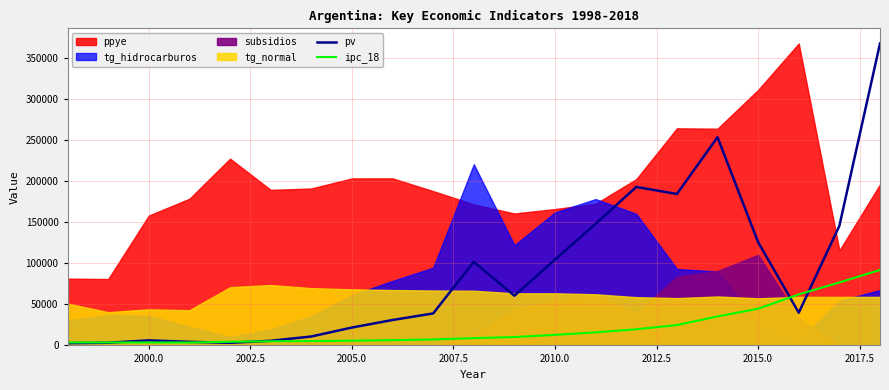

In pv, how many points are lower than both neighbors (excluding endpoints)?

4